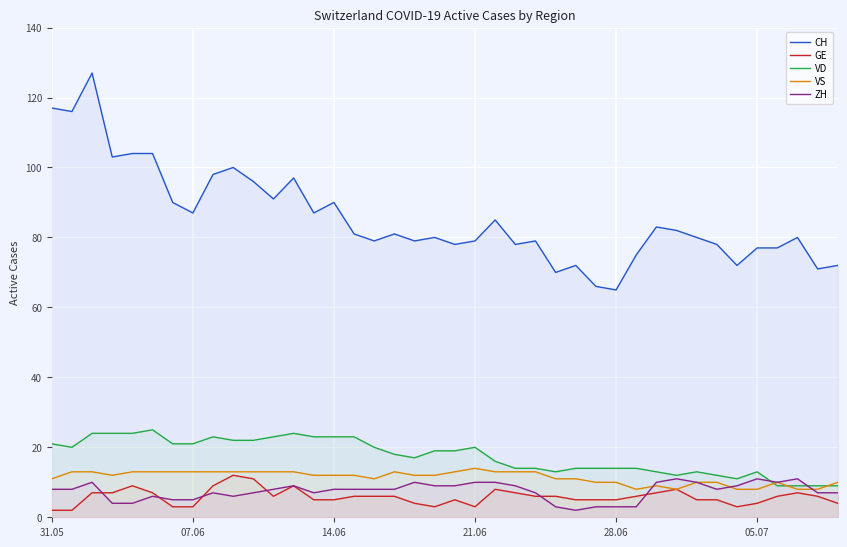

In GE, how many points are lower than both neighbors (excluding endpoints)?

4